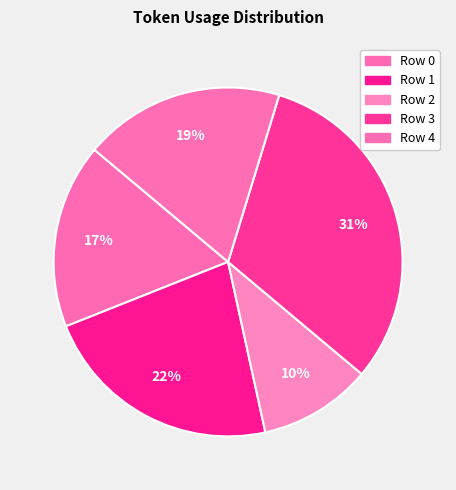

What is the total percentage of Row 4 and Row 3?

50.0%